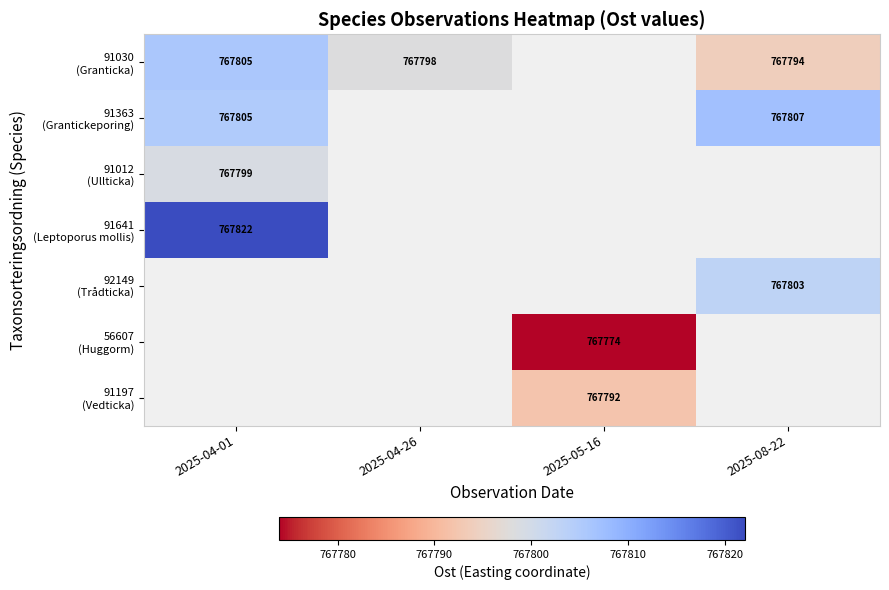

Which category has the highest value in the 91363 (Grantickeporing) series?

2025-08-22